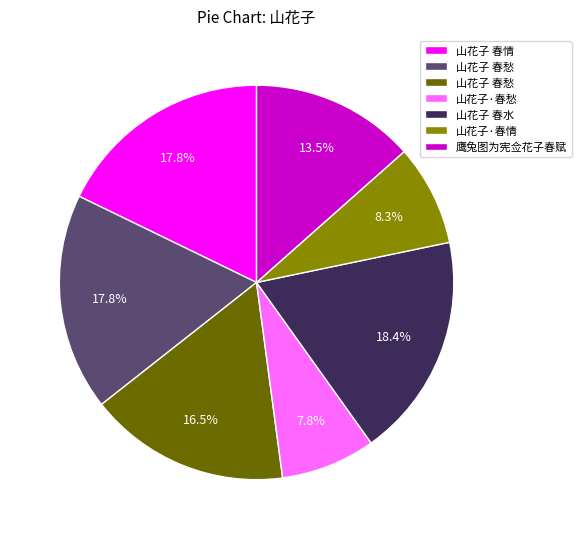

Is there a majority slice in this chart?

No